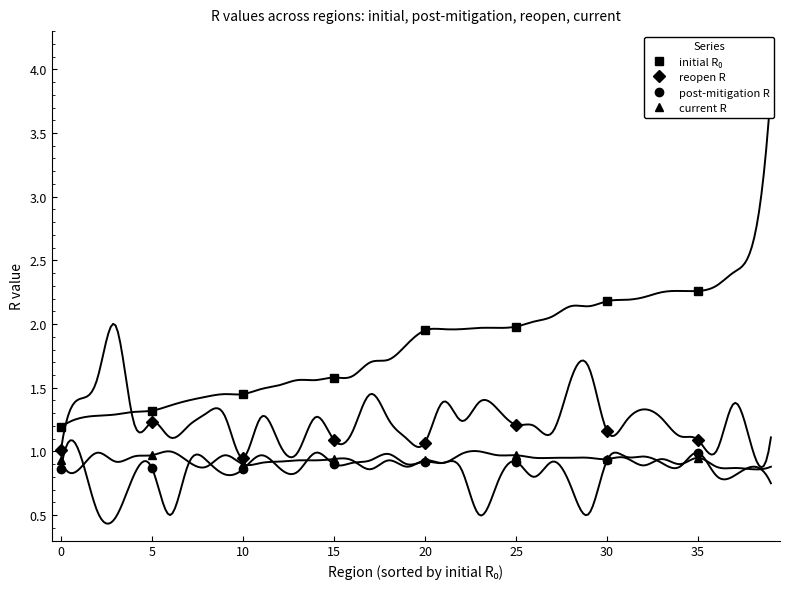

What is the value of the post-mitigation R point at the 8th from the left?

1.0